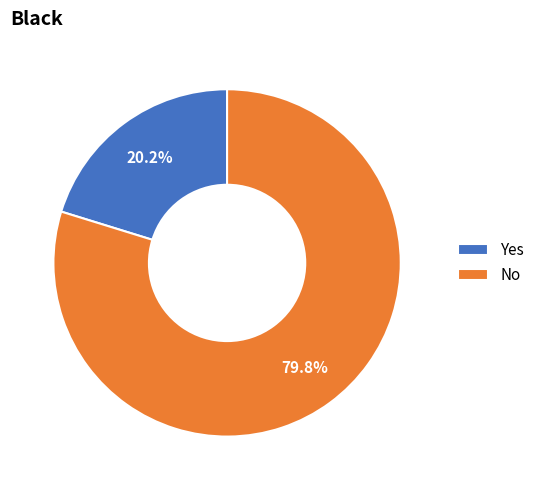

What percentage is the Yes slice, to the nearest percent?

20%